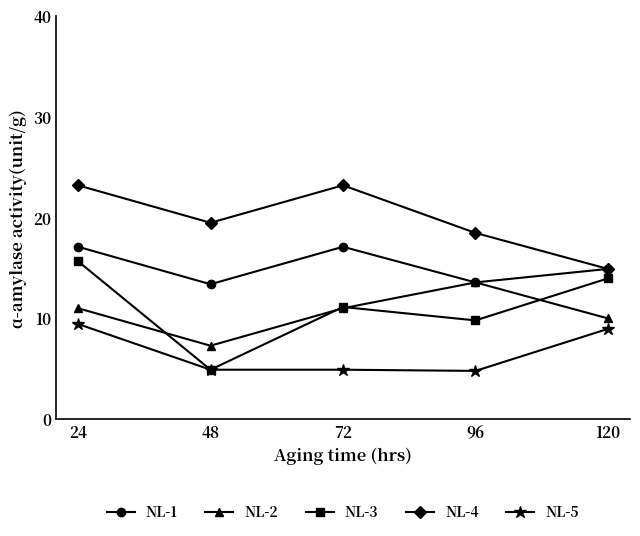

What is the sum of all NL-3 values?

55.6